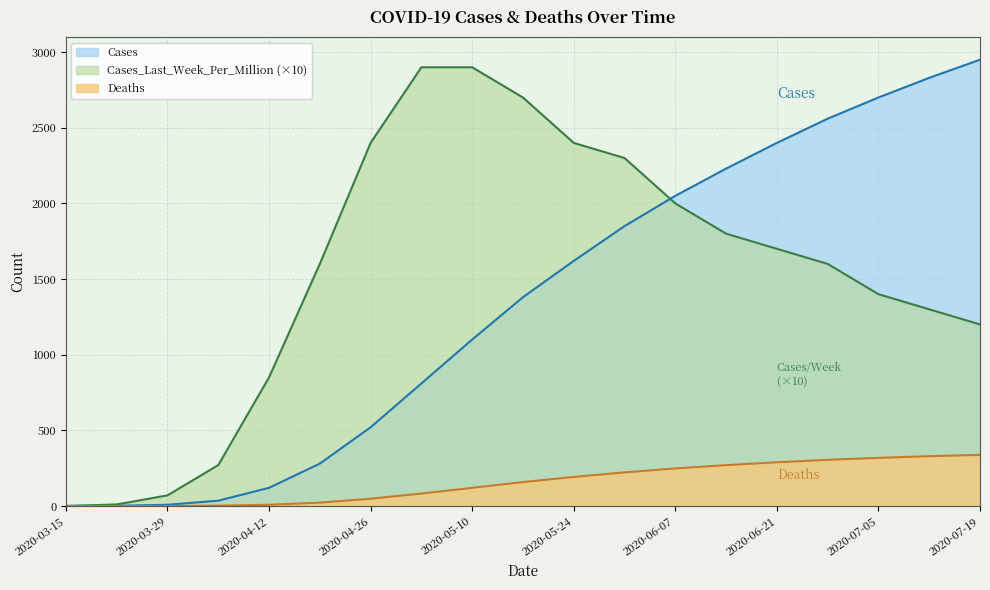

What is the difference between the highest and lowest values at 2020-06-28?

2255